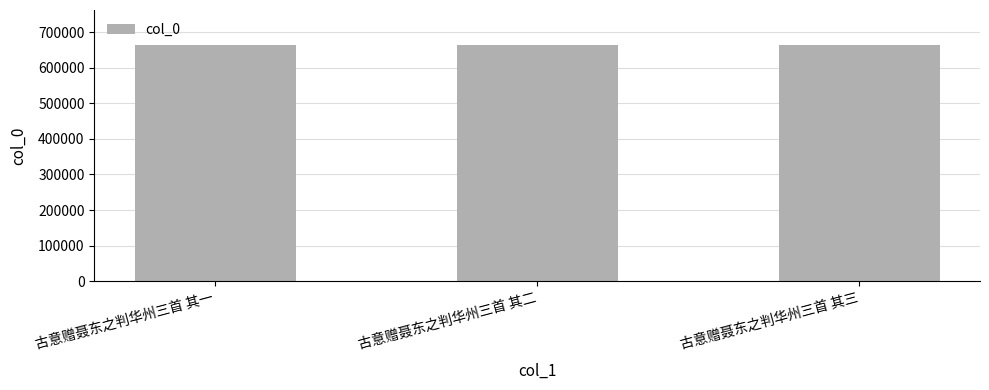

Read the value at 古意赠聂东之判华州三首 其一.

663049